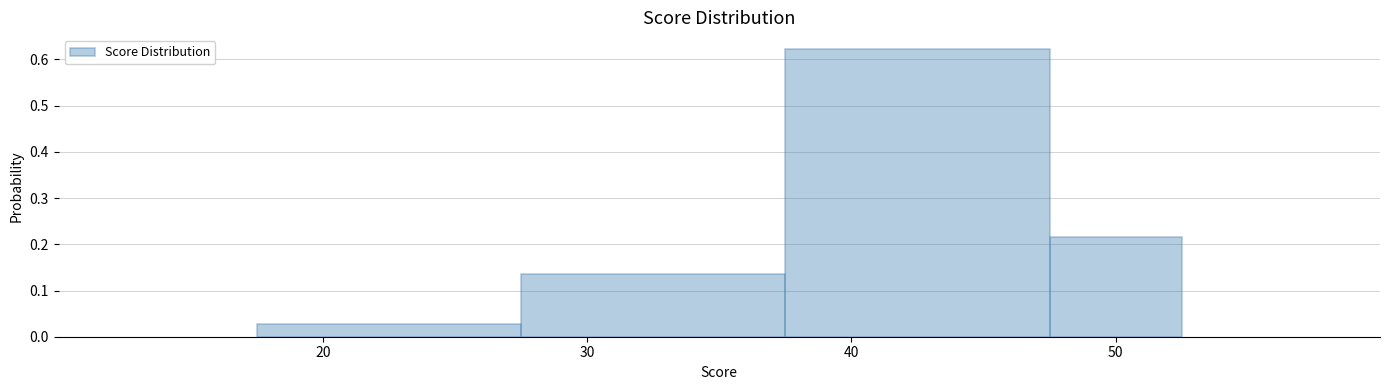

Reading left to right, list every bar in this chart as the range it spans on the x-axis followed by its height. Neither the bar edges nor the heights are printed on the chart, so give them approximately, as read against the axes.

17.5 to 27.5: 0.03
27.5 to 37.5: 0.14
37.5 to 47.5: 0.62
47.5 to 52.5: 0.22